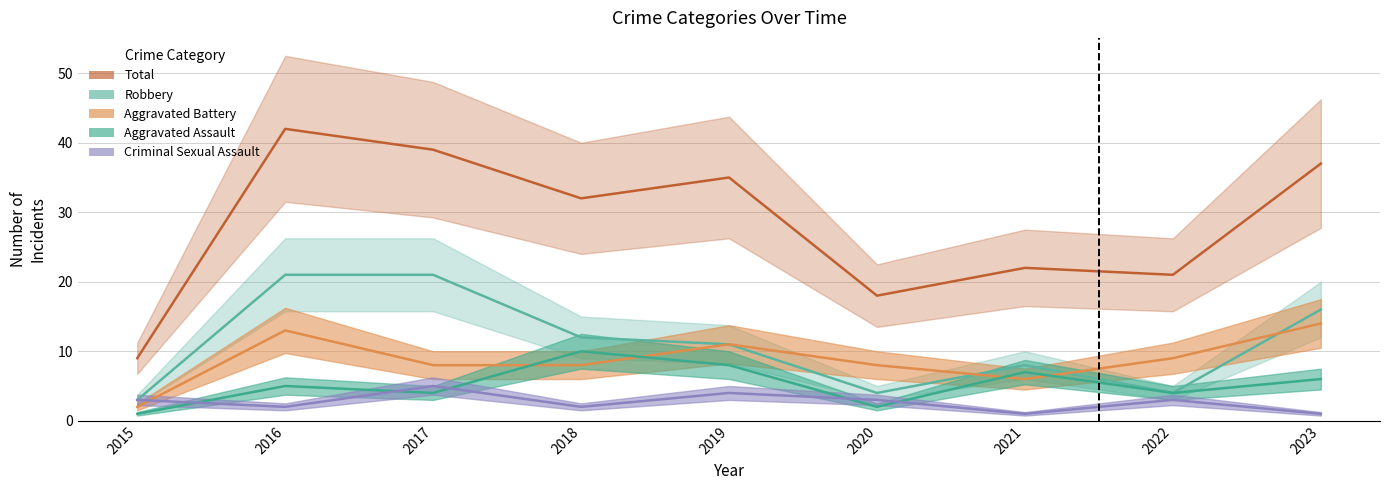

True or false: Robbery and Criminal Sexual Assault intersect in this chart.

False